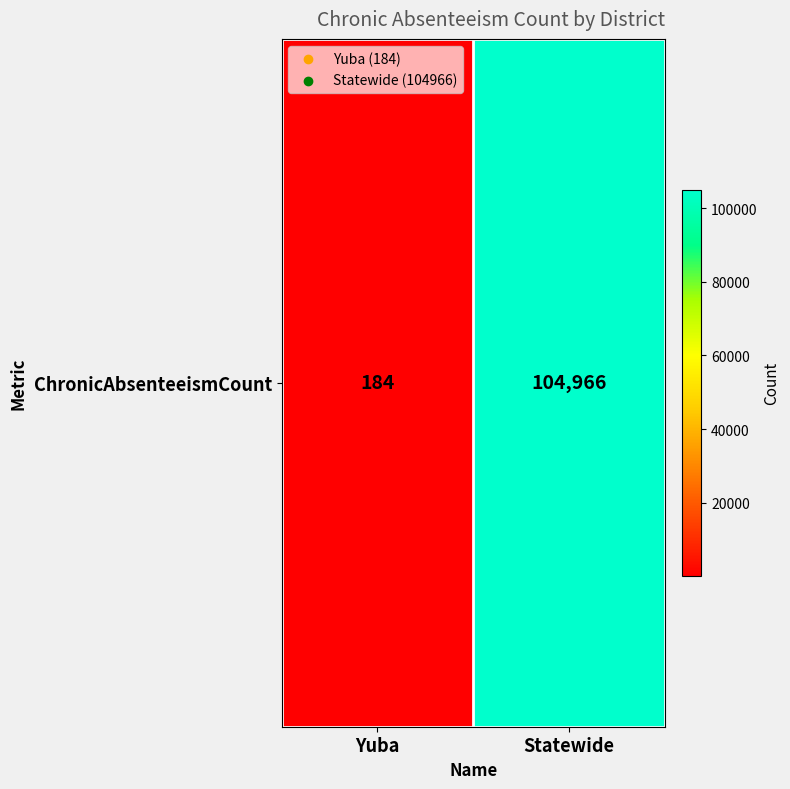

Reading left to right, what are all the values shown in this chart?

184	104966